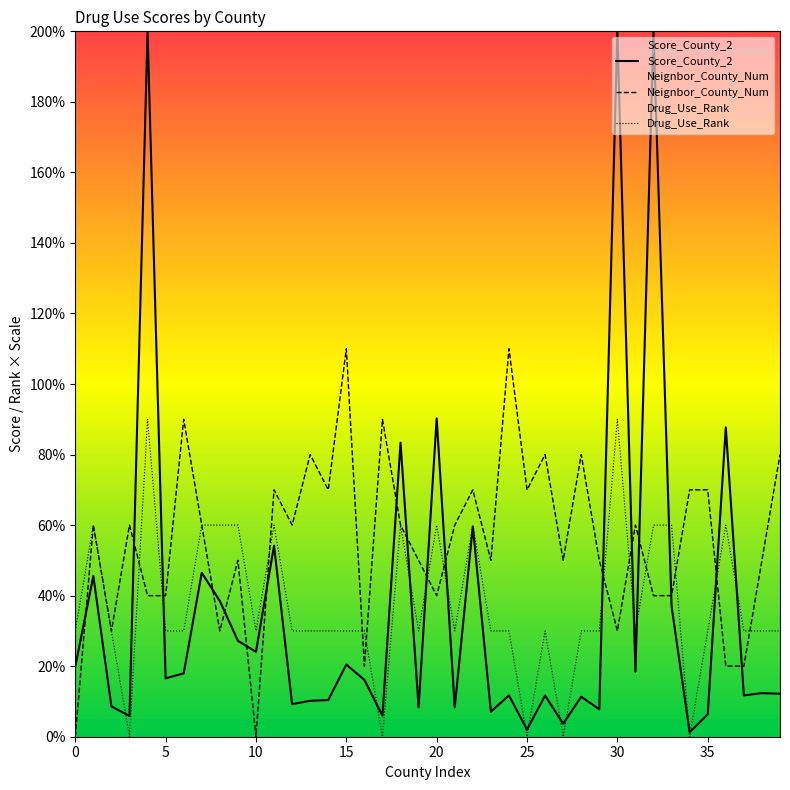

What is the spread (max minus min) of values at 10?

30.0